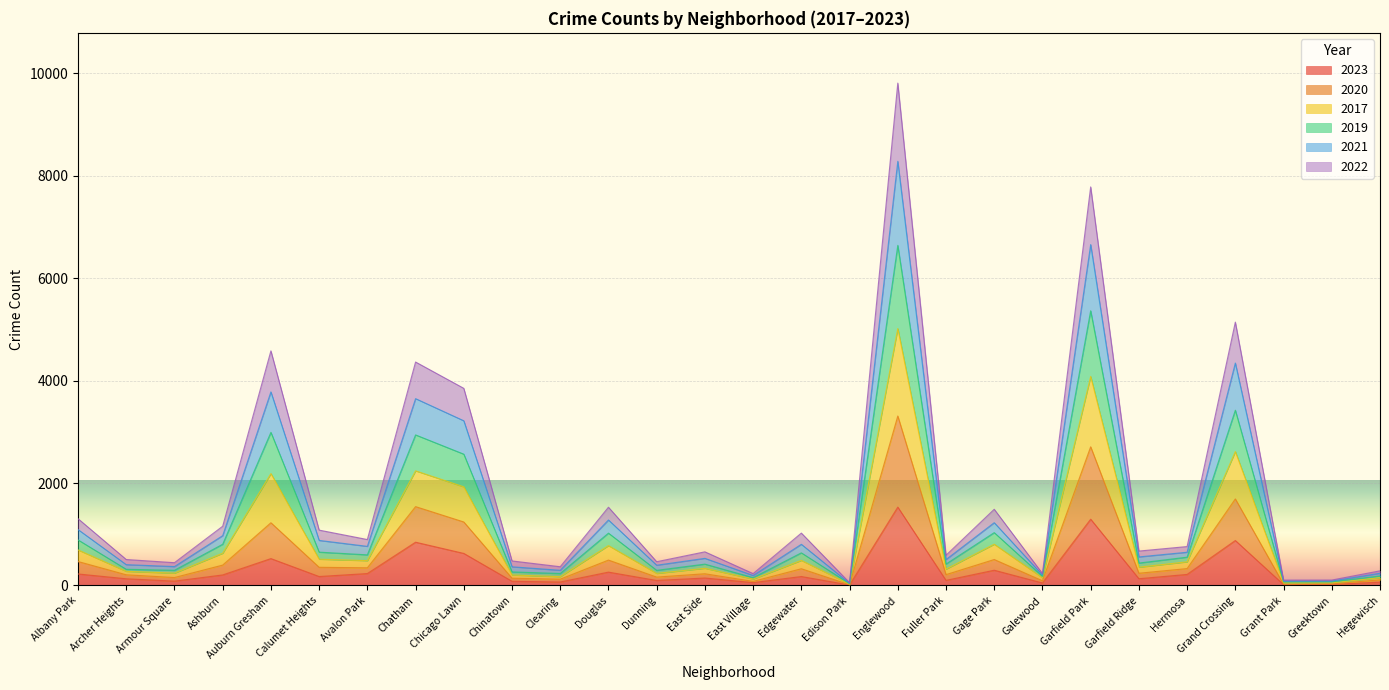

At which label does 2020 reach its minimum?

Edison Park